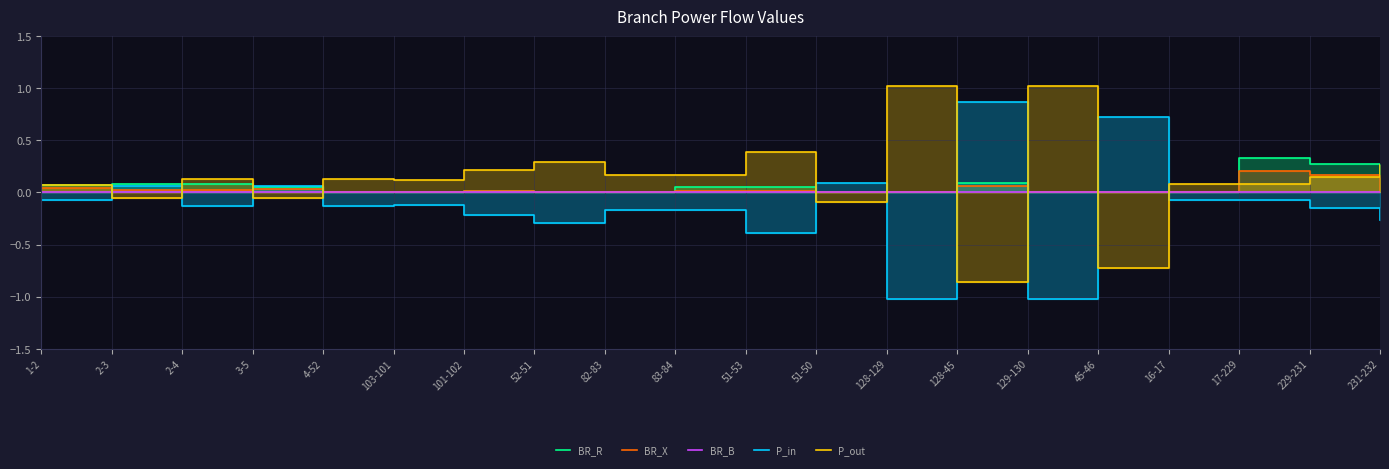

How many lines are shown in the chart?

5